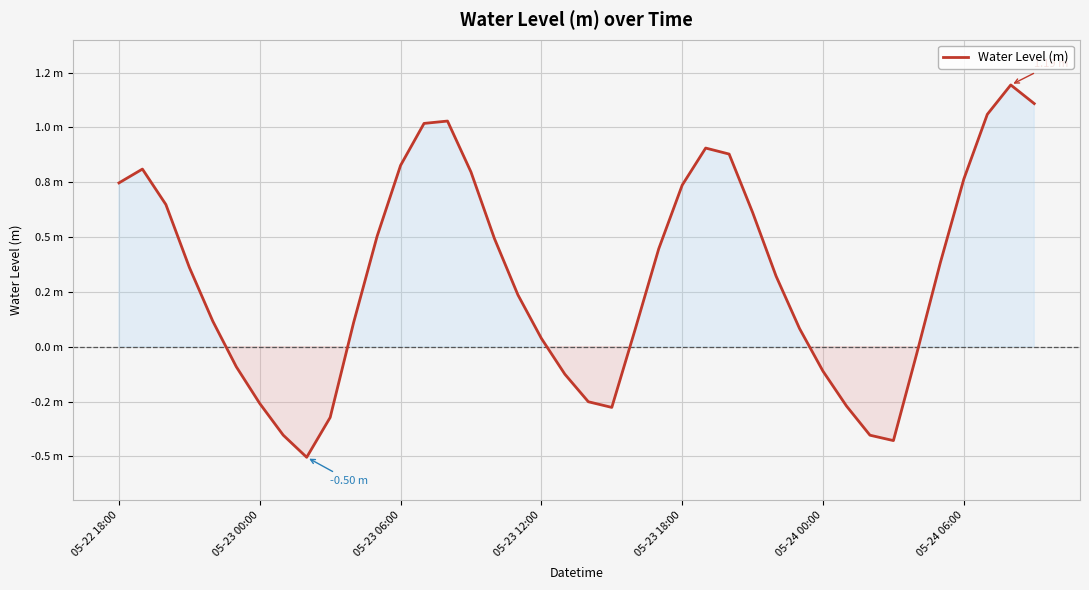

Does the chart have visible grid lines?

Yes